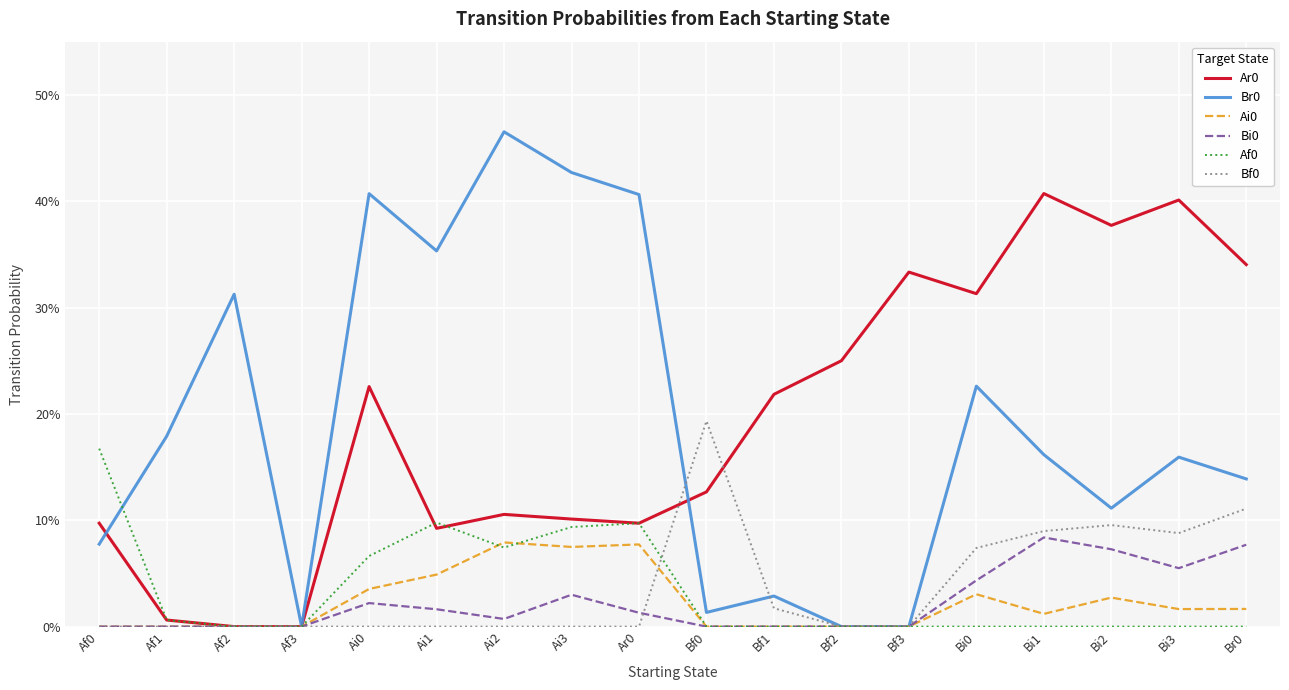

Does the chart have visible grid lines?

Yes